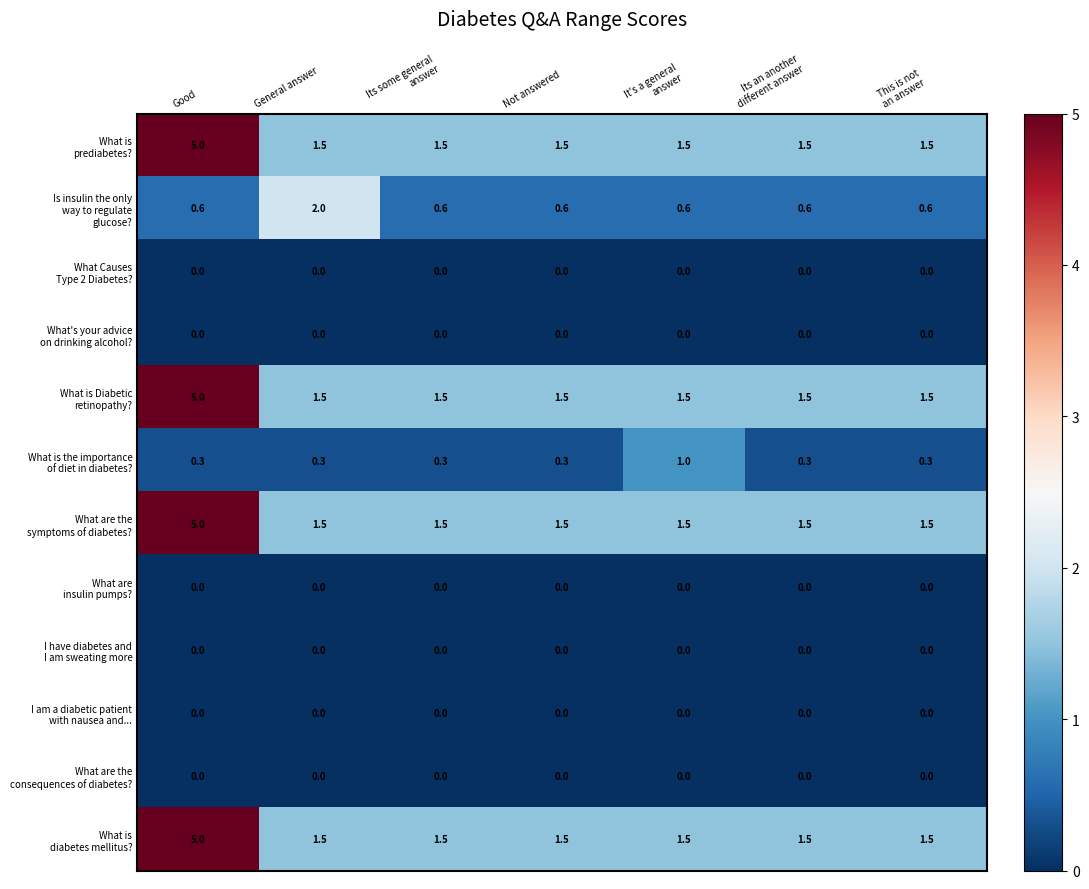

At which category is the sum across all series the highest?

Good